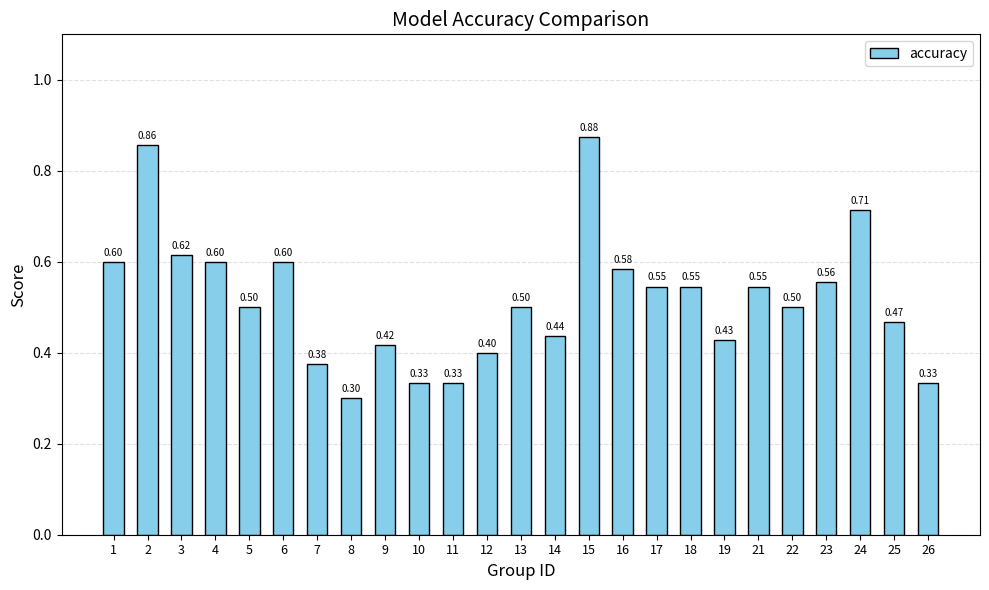

Where is the data nearest to the value 0?

8